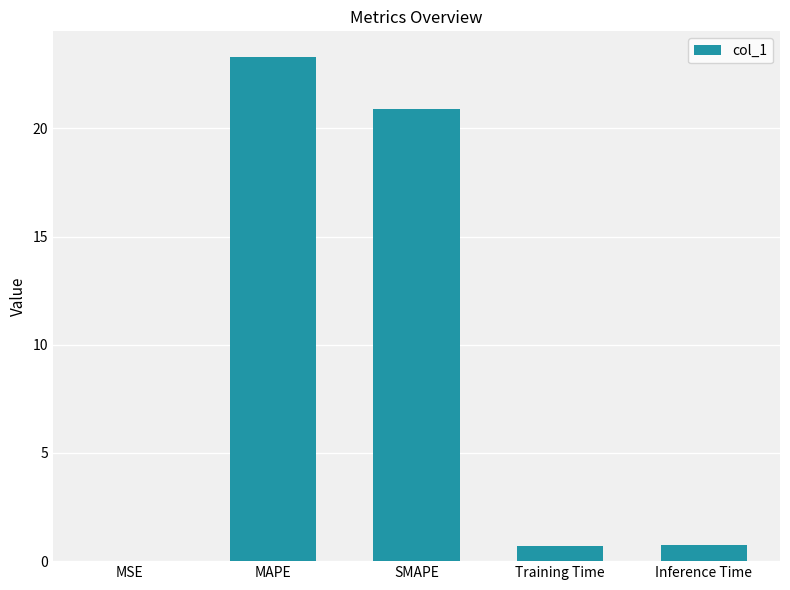

What is the difference between the values at Training Time and MSE?

0.7